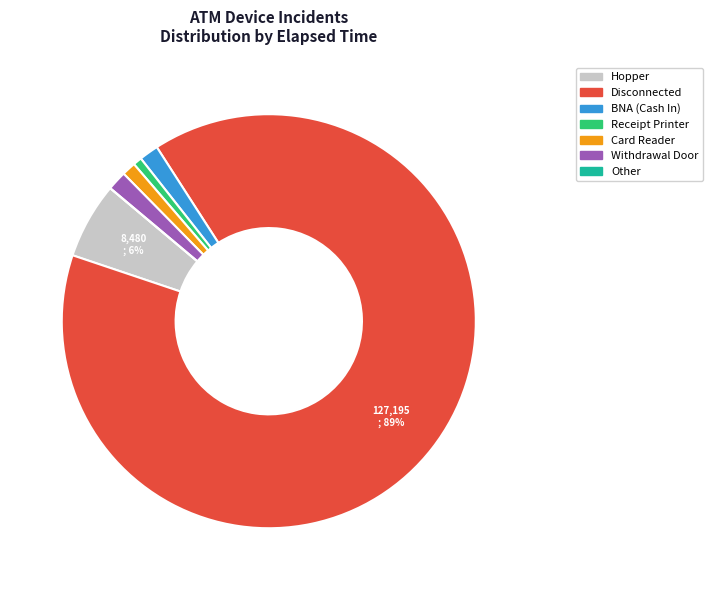

Is there any slice that represents more than half of the pie?

Yes